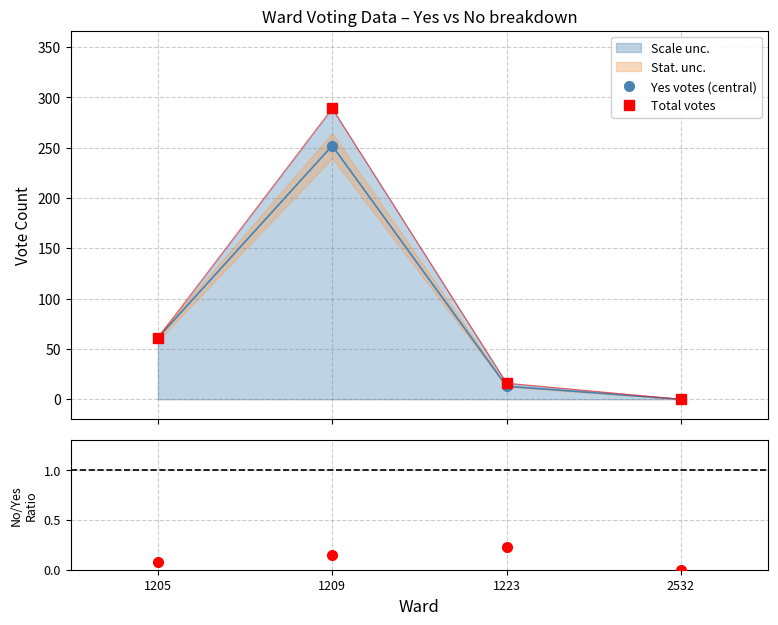

Which label corresponds to the largest value in the chart?

1209